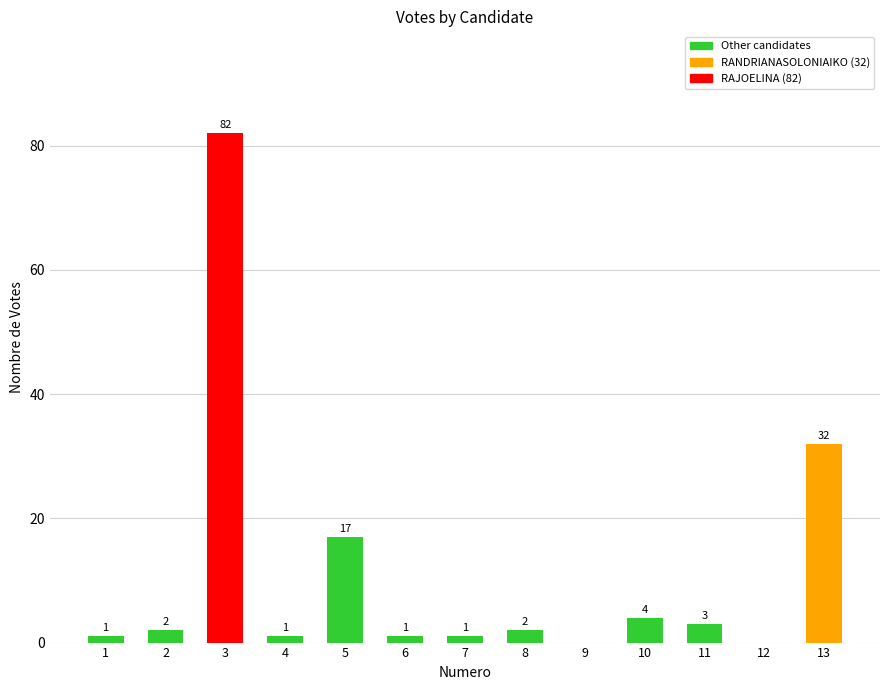

Where is the data nearest to the value 41?

13